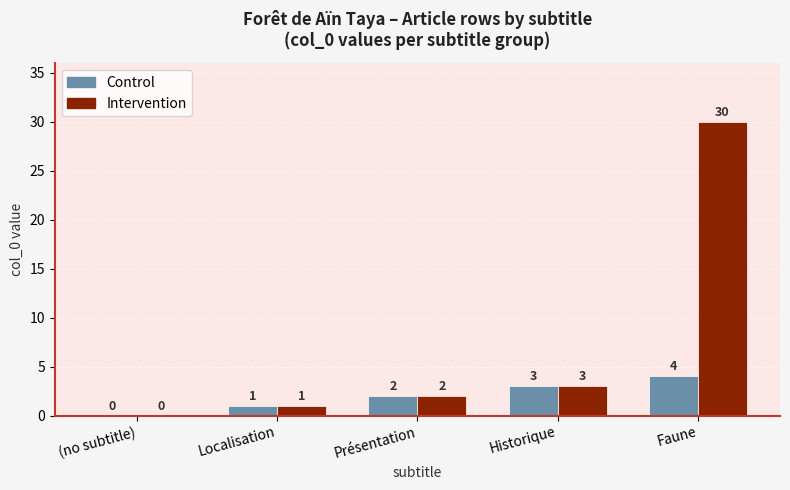

At which label is Intervention closest to 15?

Historique